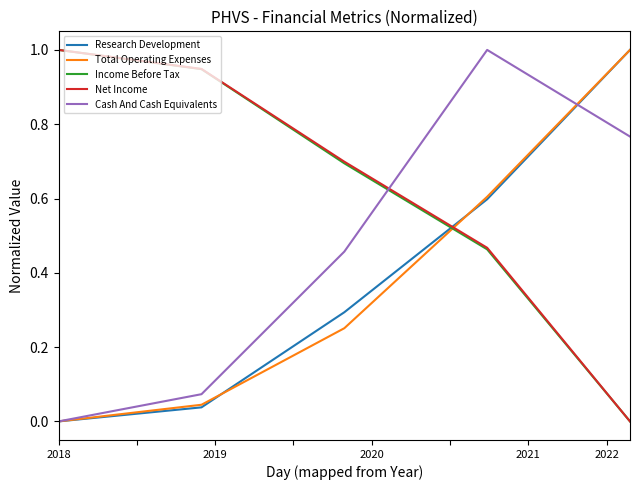

After their last crossing, which series has the higher values: Total Operating Expenses or Income Before Tax?

Total Operating Expenses